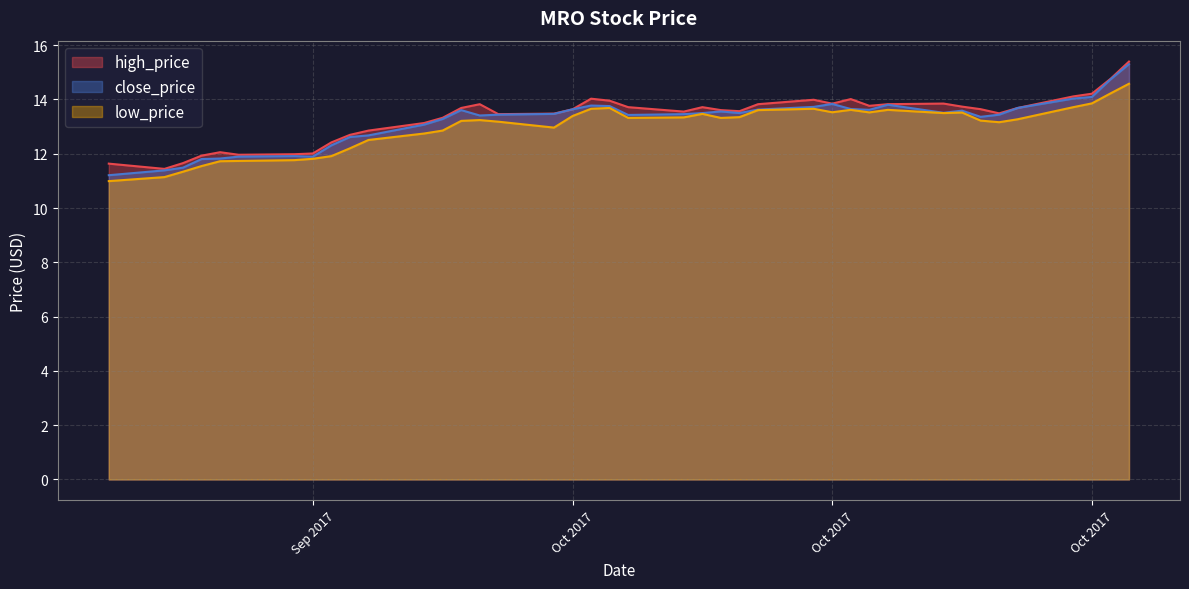

Which series has the largest total across all categories?

high_price